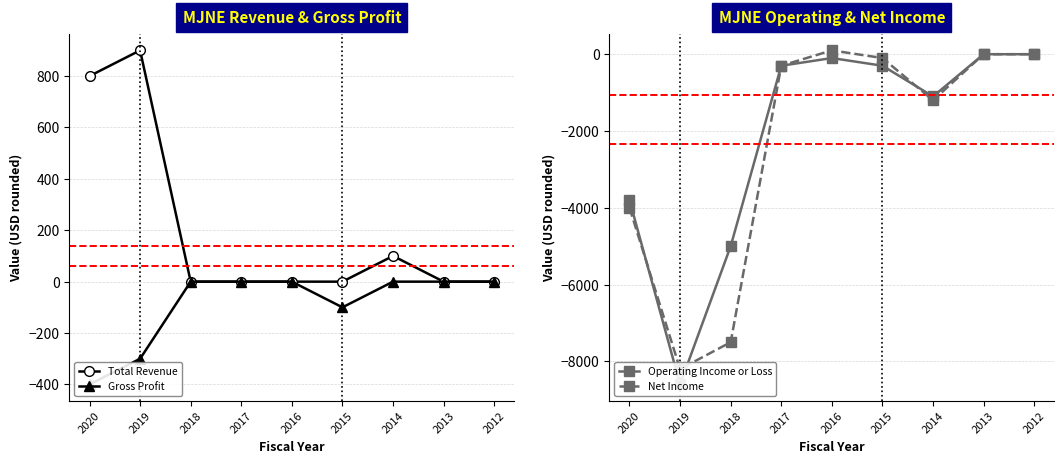

Is this an area chart (filled region under the line)?

No